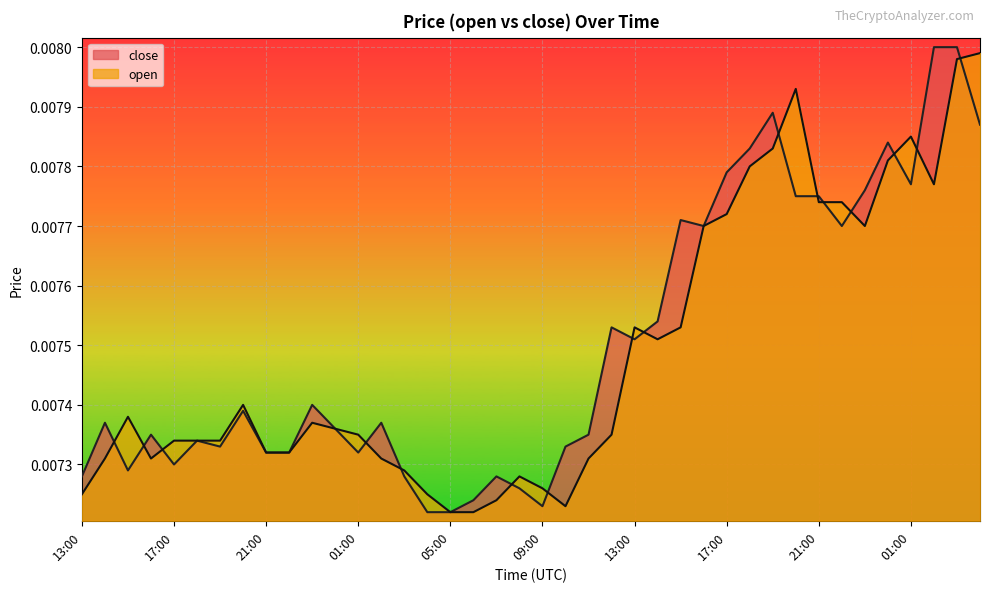

True or false: open has a value of 0.0 at 21:00.

True